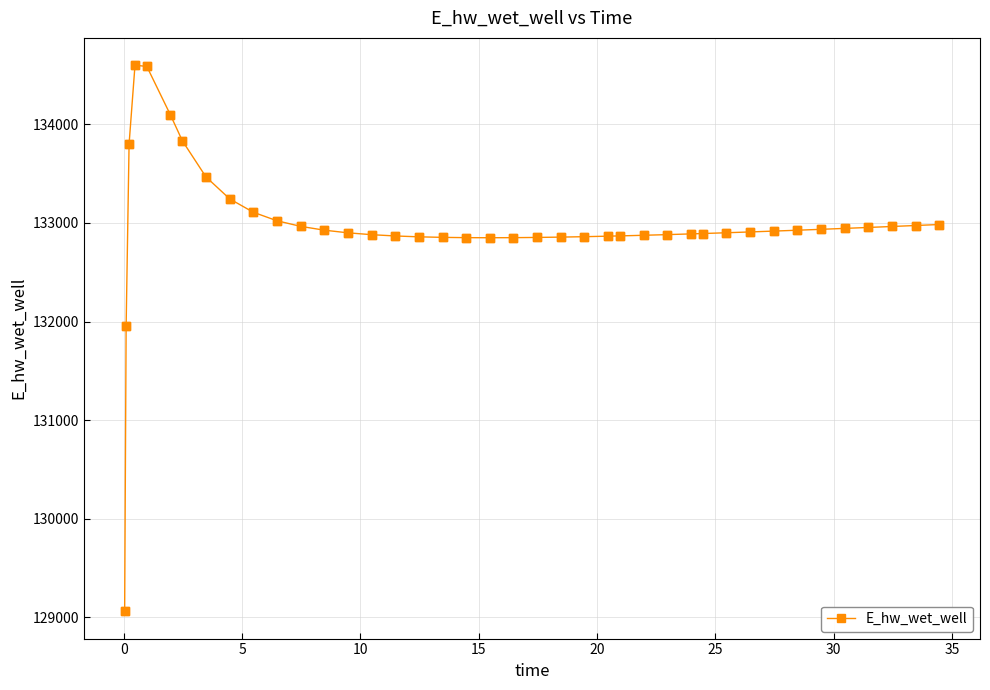

What is the greatest value displayed?

134601.0